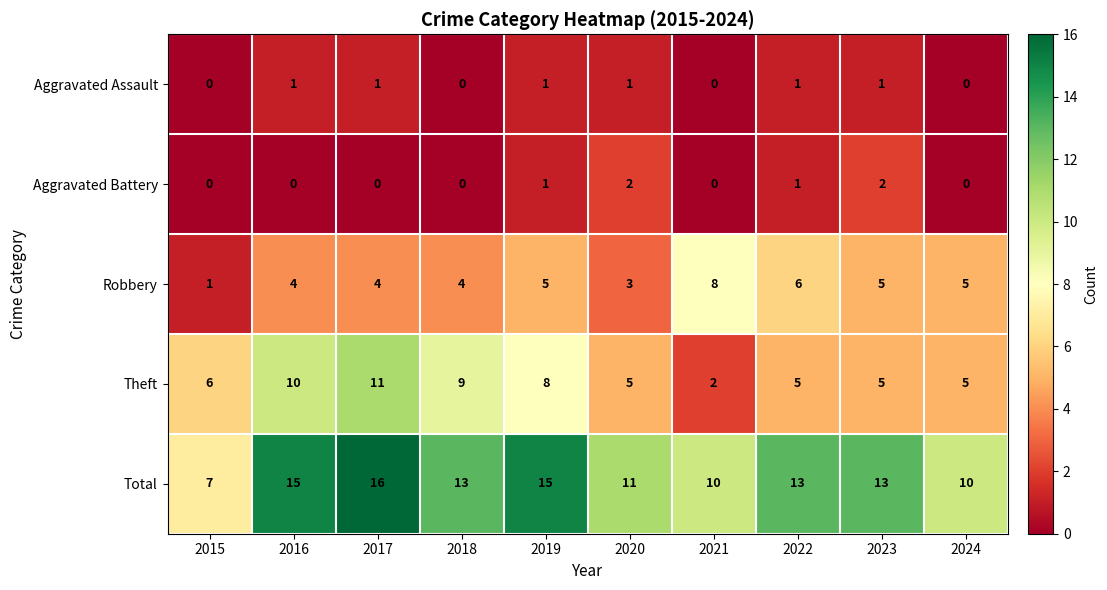

Rank the series at 2017 from lowest to highest value.

Aggravated Battery, Aggravated Assault, Robbery, Theft, Total